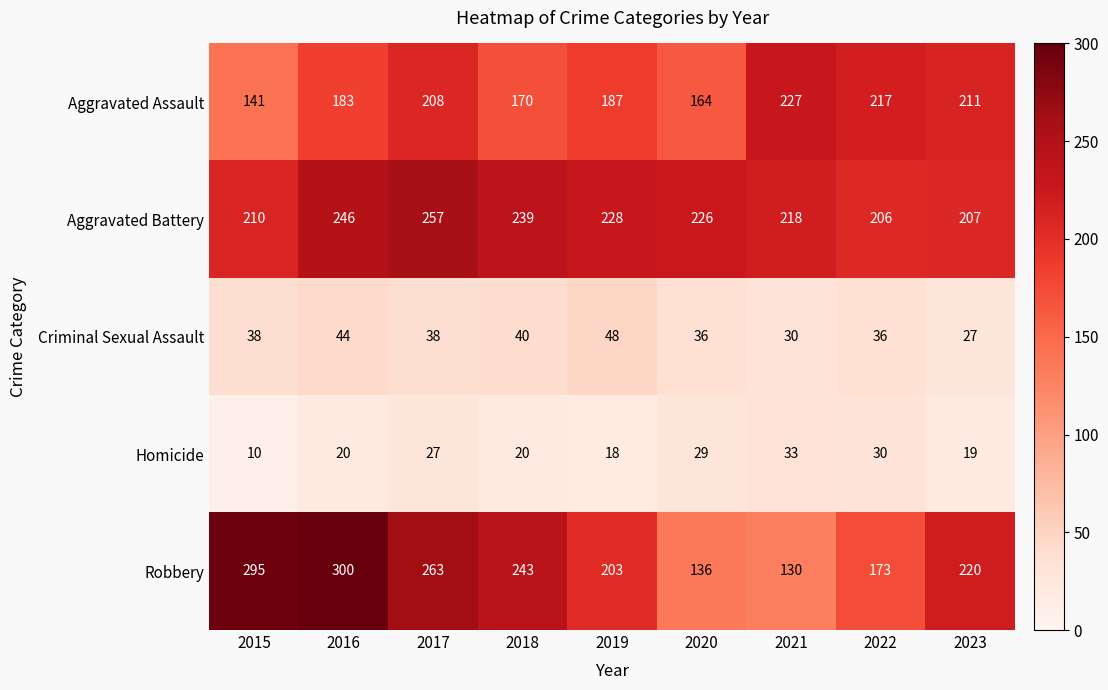

How many distinct data groups are displayed?

5